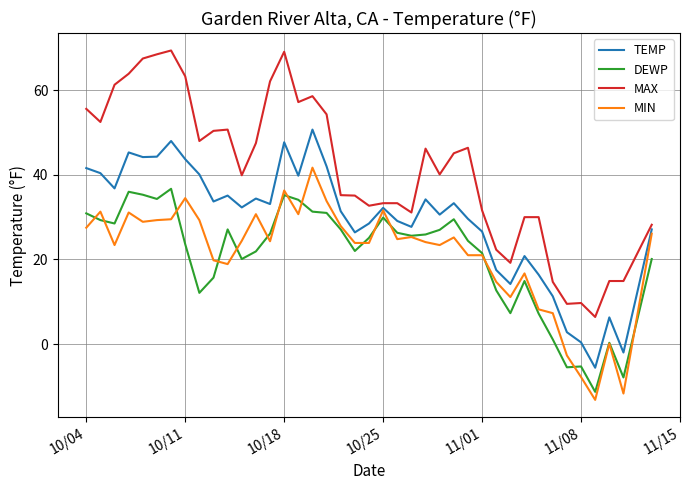

List the series in order of their peak value, highest first.

MAX, TEMP, MIN, DEWP